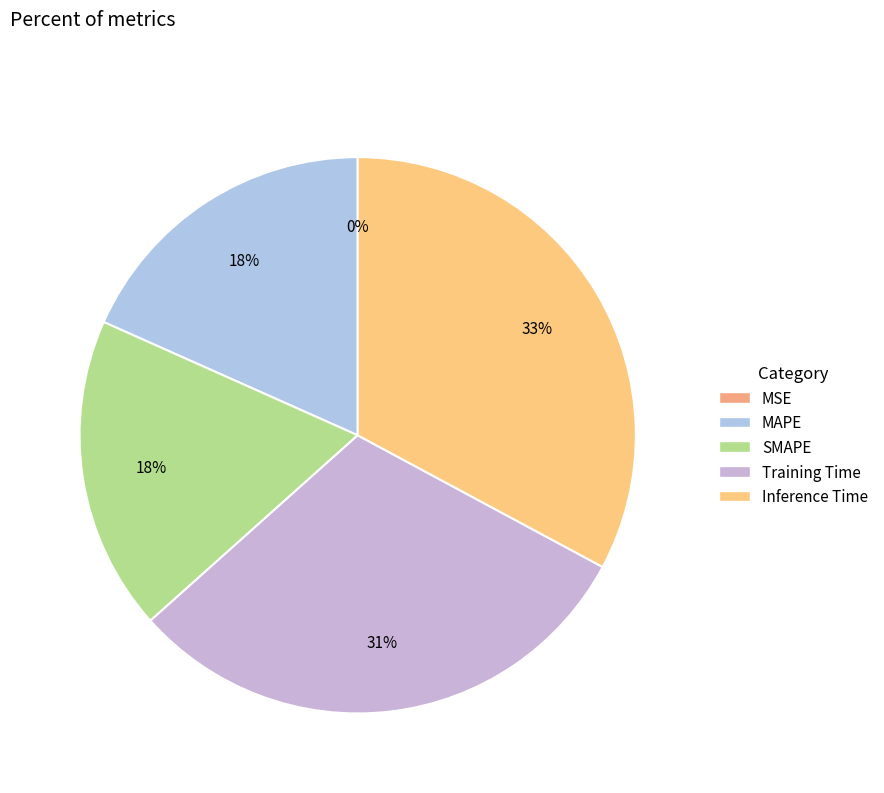

What is the largest slice in the pie chart?

Inference Time